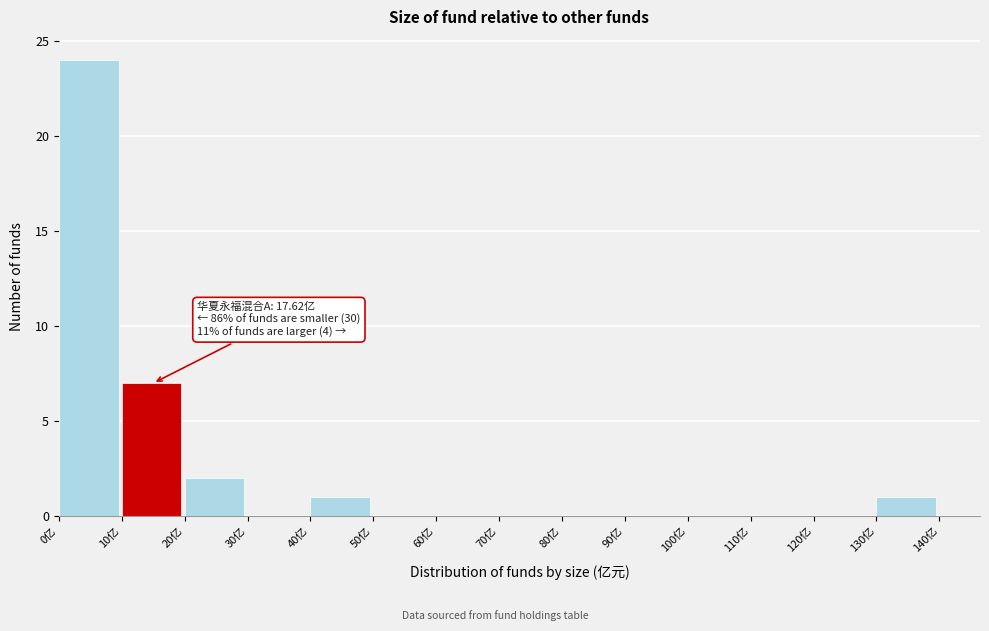

Over which range of the x-axis is the bar tallest?

0 to 10